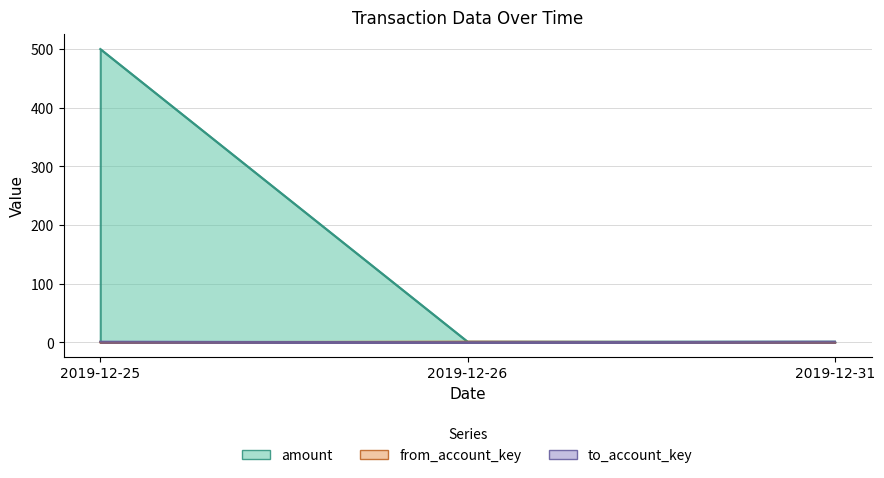

What value does the amount series have at 2019-12-31?

1